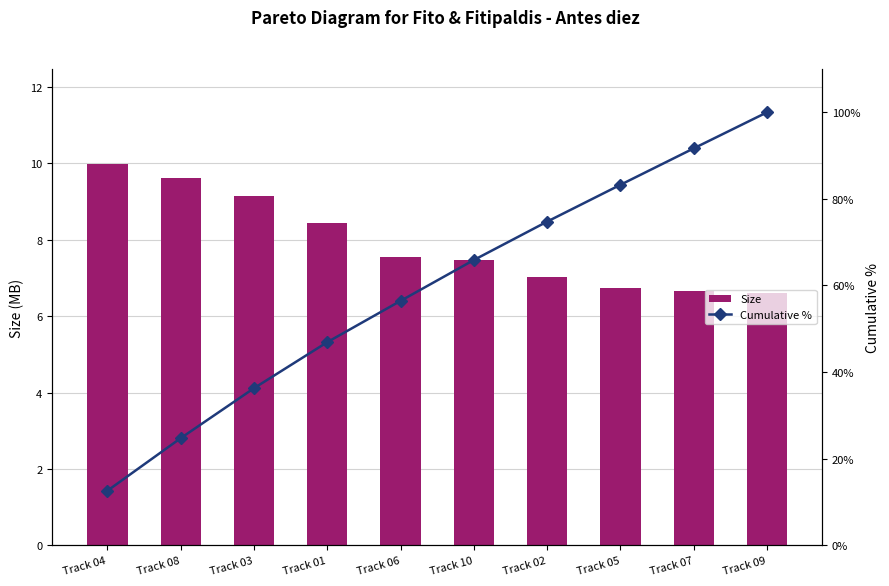

Rank the series by their average value, from lowest to highest.

Size, Cumulative %